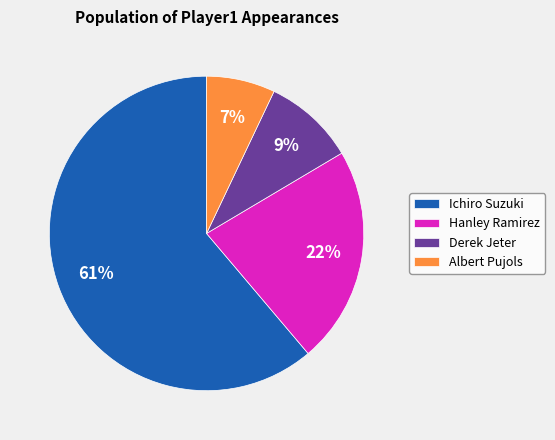

How many slices are in this pie chart?

4